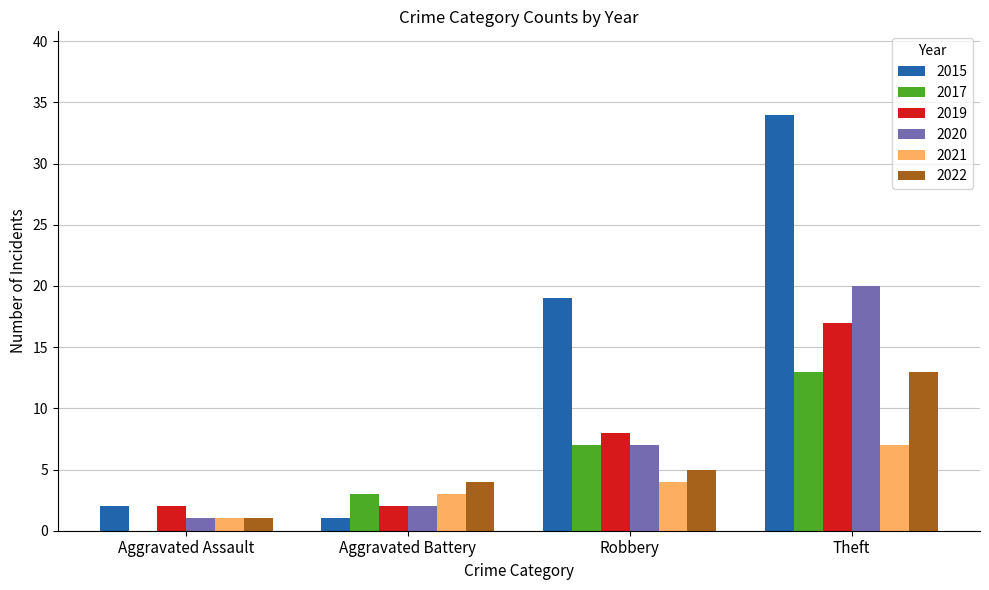

Between Aggravated Assault and Robbery, which series saw the biggest shift?

2015